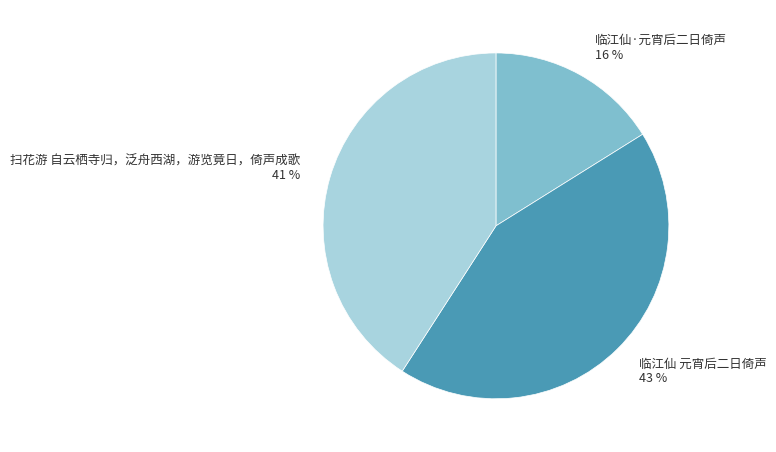

To the nearest percent, what is the difference between the largest and smallest slice percentages?

27%